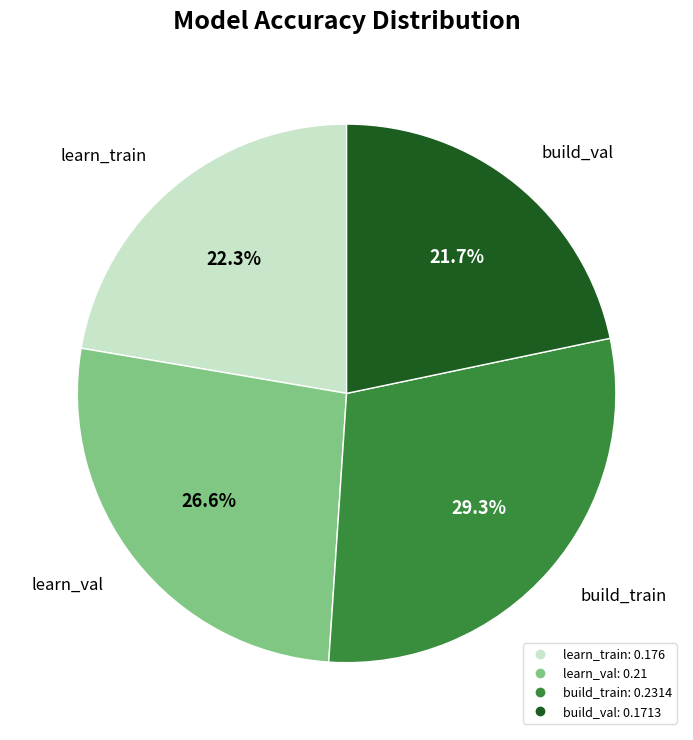

How many slices are in this pie chart?

4